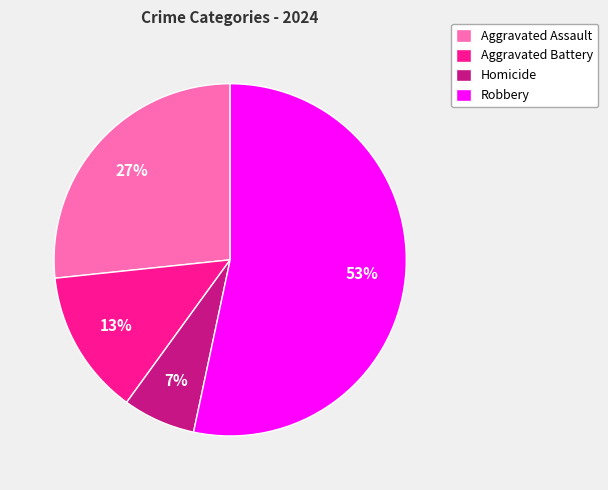

Does Robbery account for over 50% of the chart?

Yes